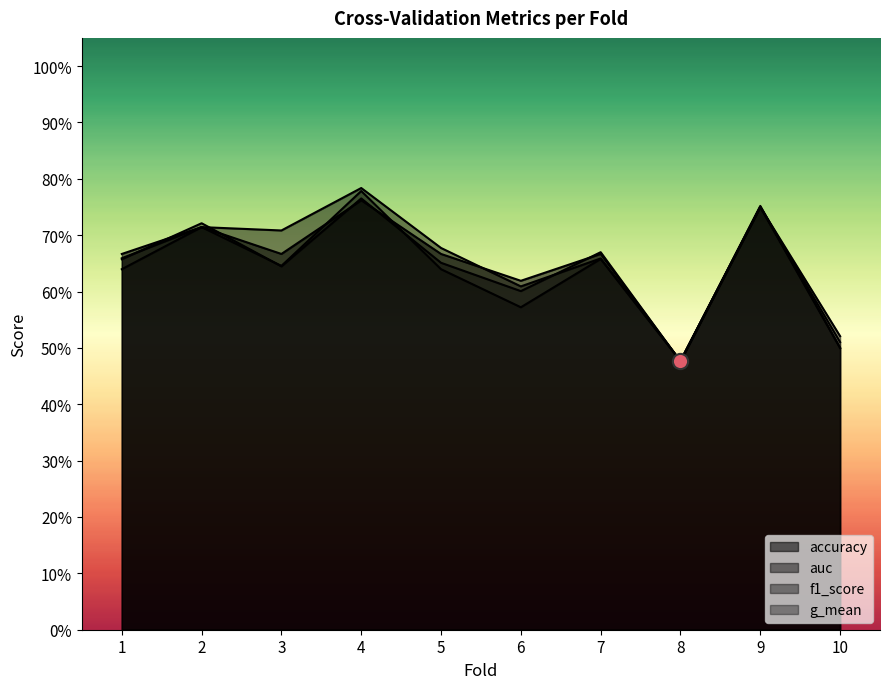

Which series reaches the minimum Y coordinate?

accuracy